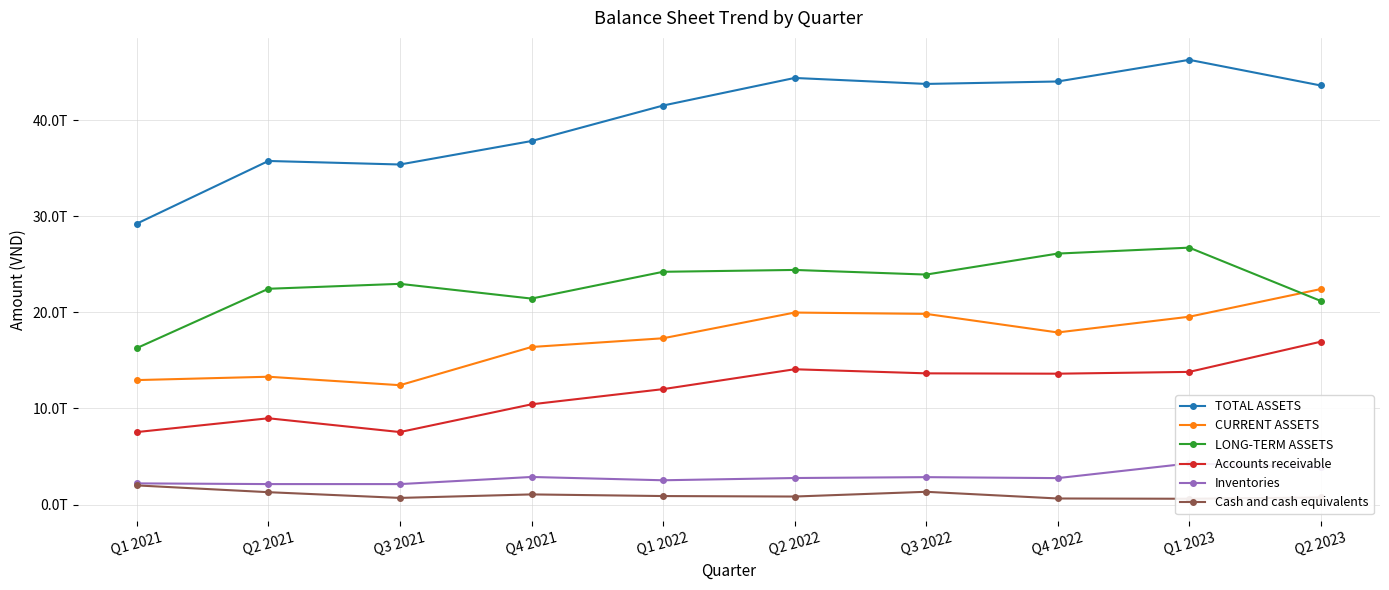

Does the chart have visible grid lines?

Yes